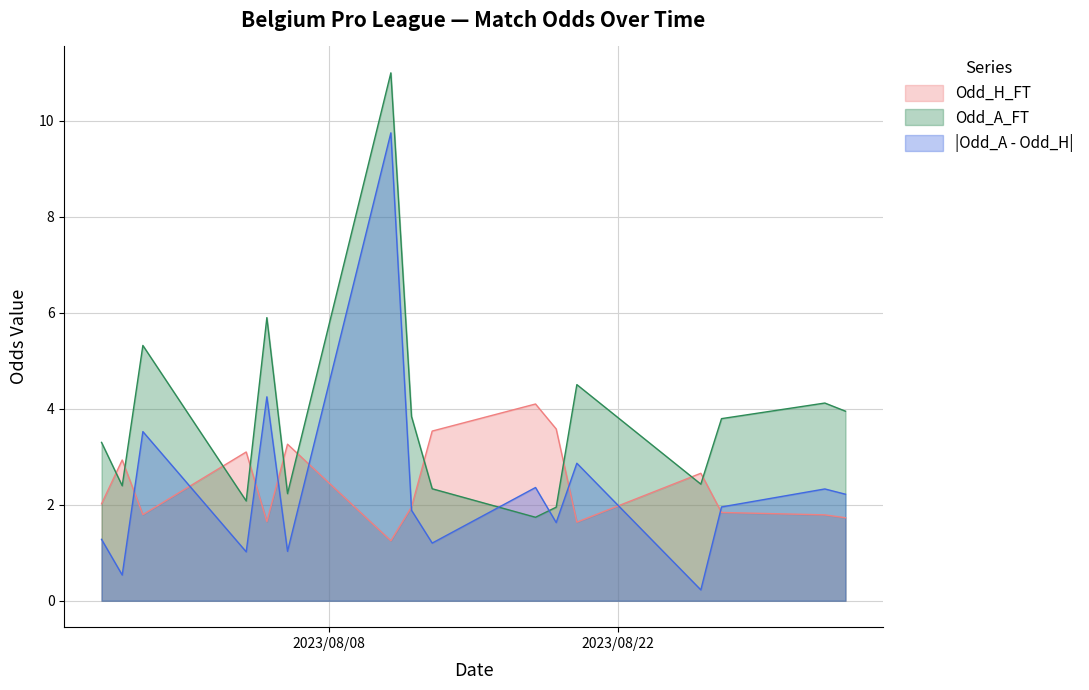

What is the average value of the Odd_A_FT series?

3.8